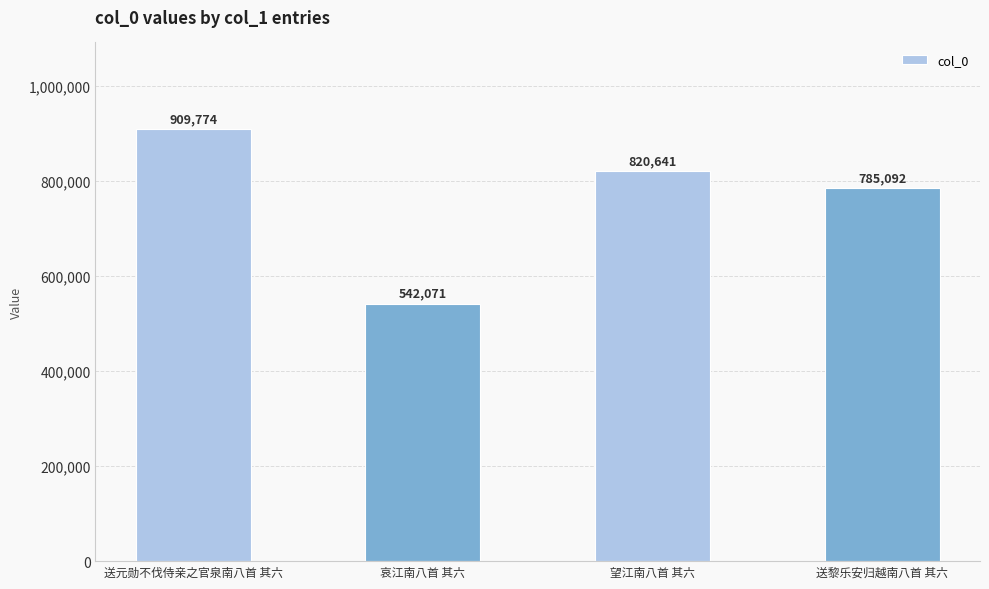

Count the number of categories in the chart.

4